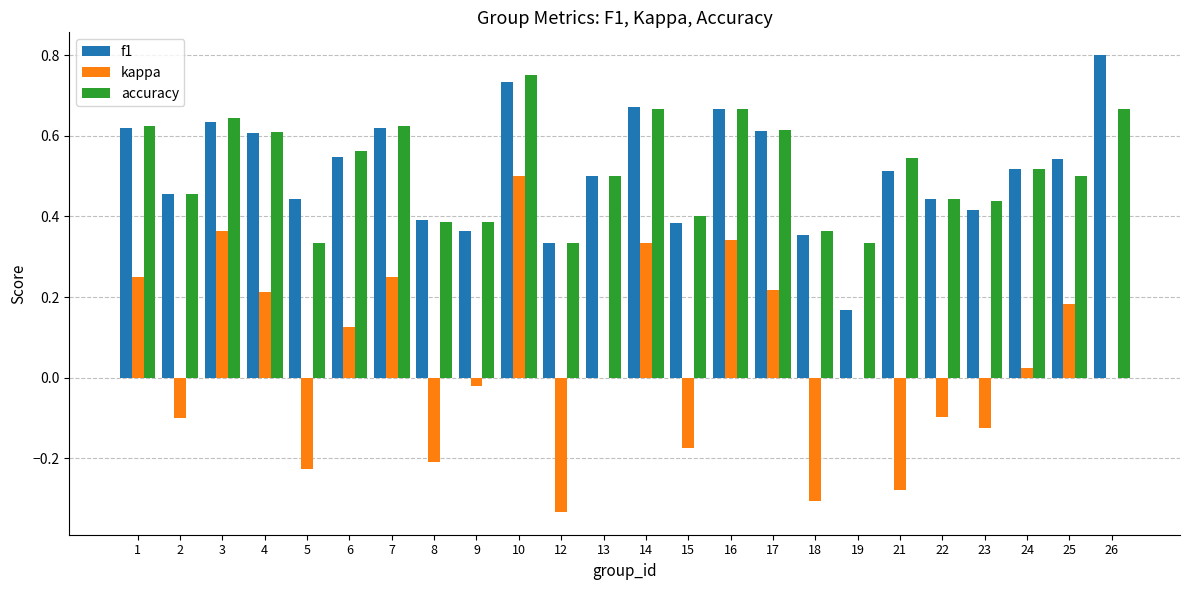

What is the total value across all series at 6?

1.2